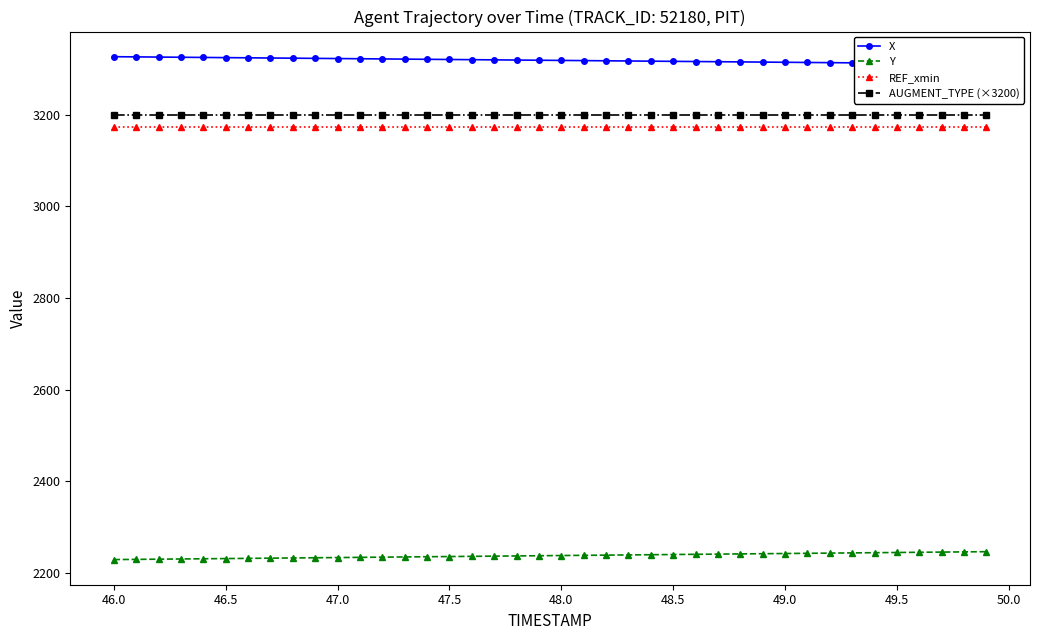

True or false: Y and AUGMENT_TYPE (×3200) cross at least once.

False